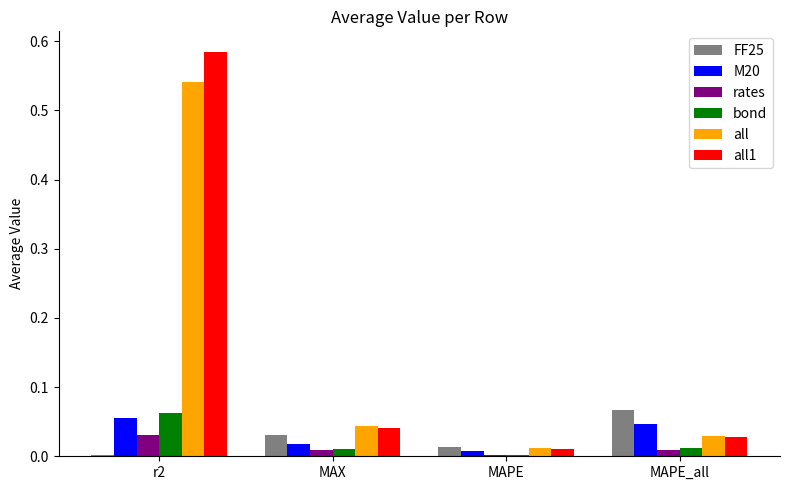

Is it true that rates equals 0.0 at MAPE?

True